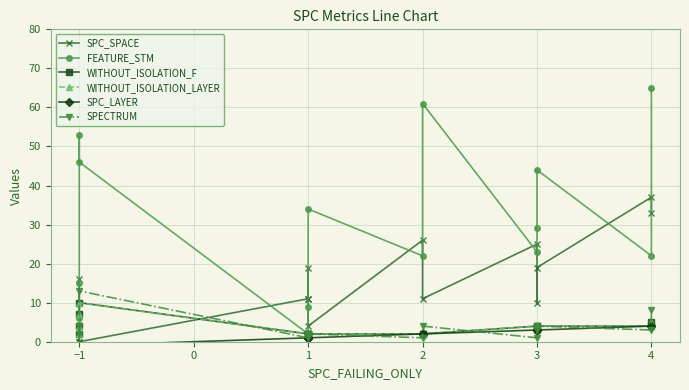

Is this an area chart (filled region under the line)?

No